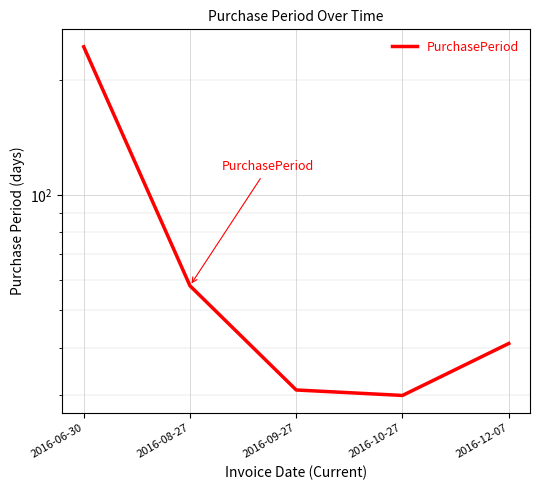

What is the difference between the maximum and minimum values?

214